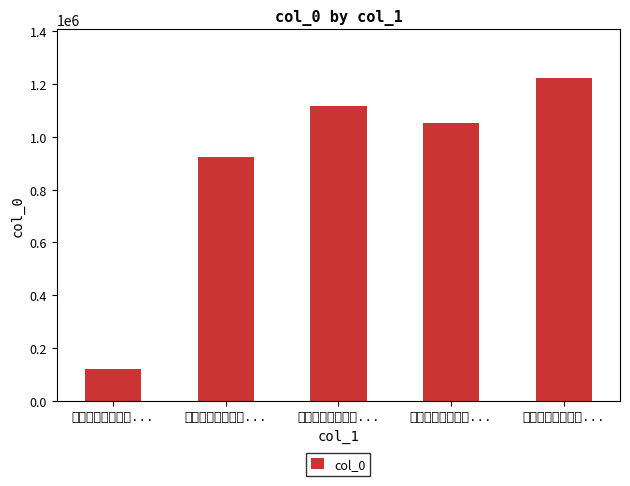

The chart shows a value of 924639 at 舟次磁湖以风浪留.... True or false?

True